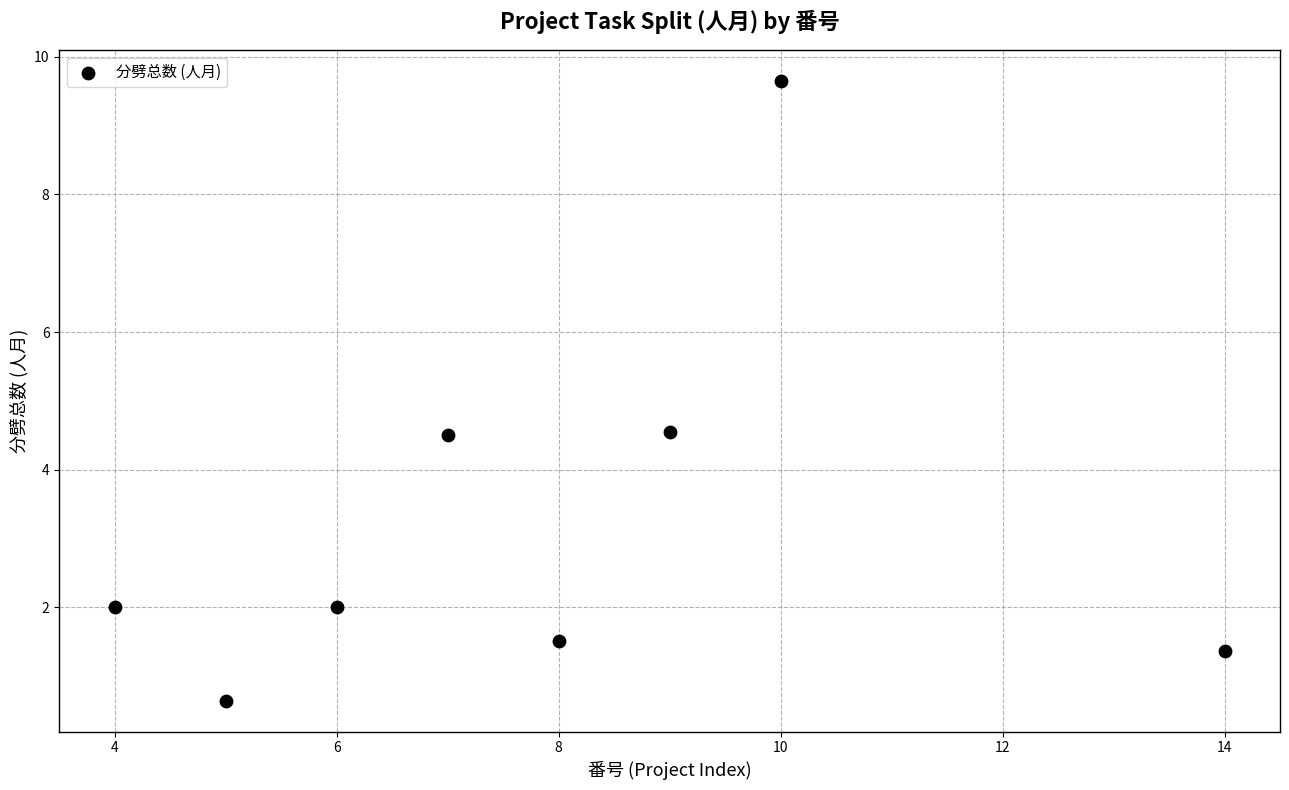

What is the average Y value?

3.3